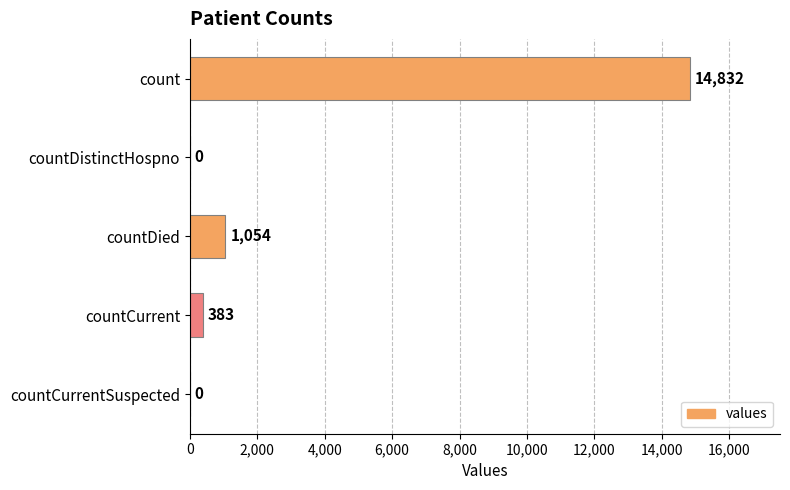

What is the sum of all values?

16269